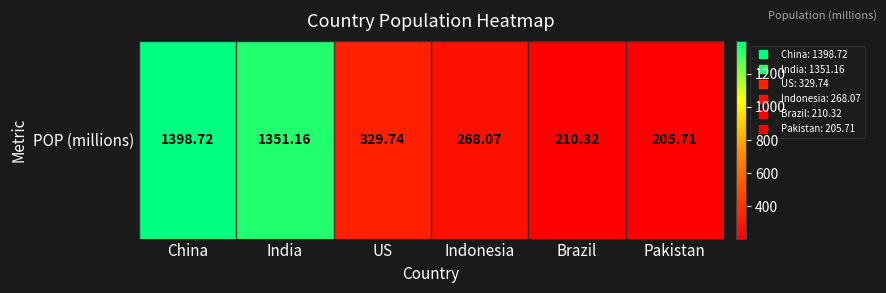

Count the number of categories in the chart.

6